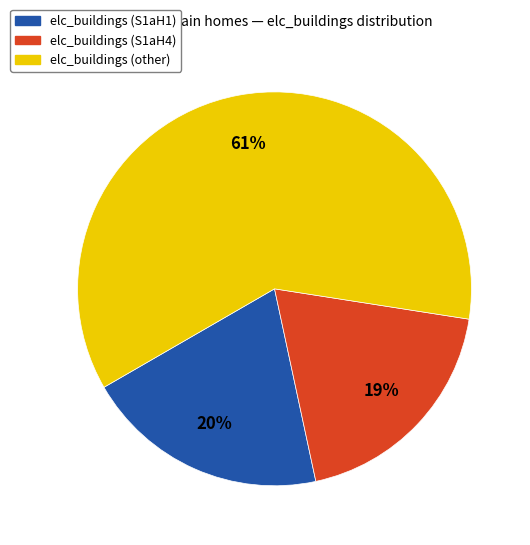

Does elc_buildings (other) account for over 50% of the chart?

Yes